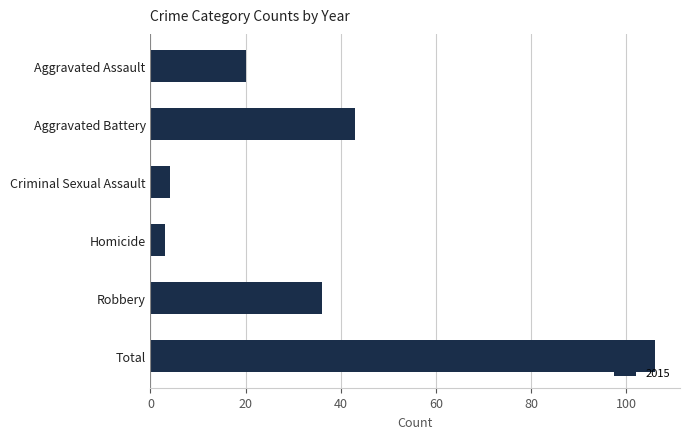

Which has a higher value, Robbery or Total?

Total